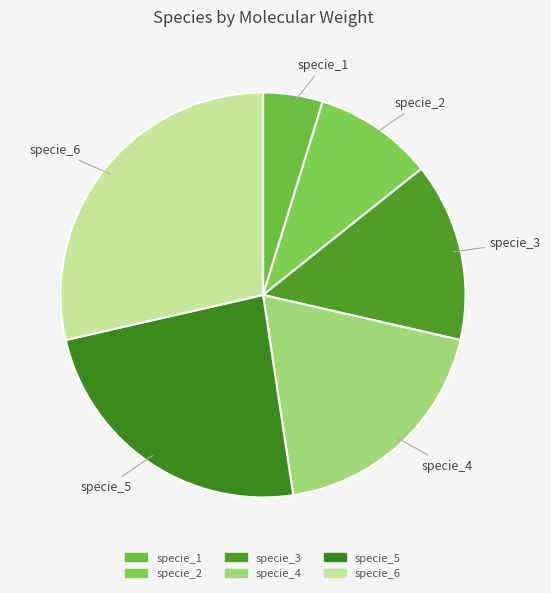

What is the largest slice in the pie chart?

specie_6